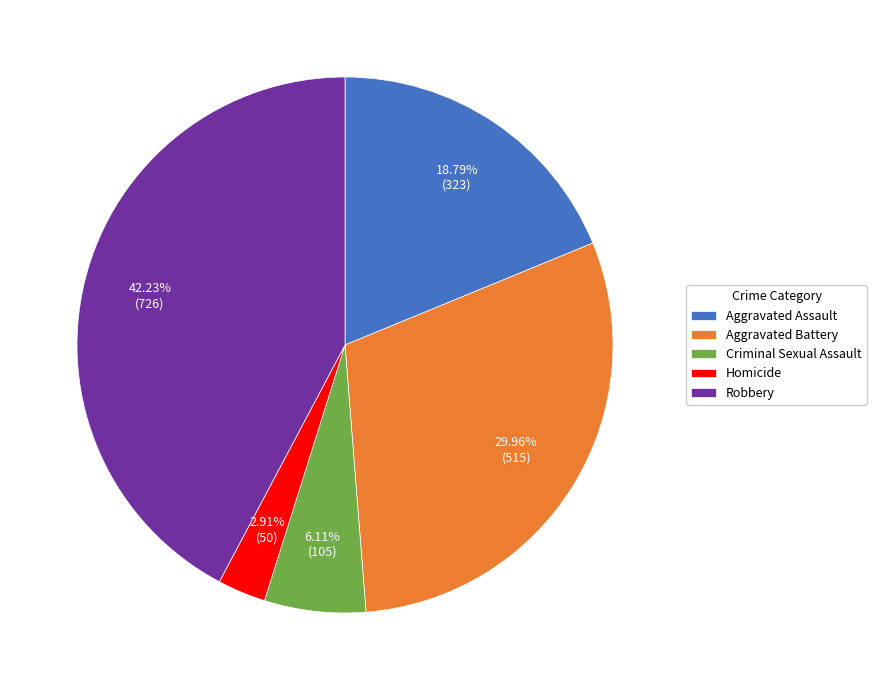

Rank the categories by value from lowest to highest.

Homicide, Criminal Sexual Assault, Aggravated Assault, Aggravated Battery, Robbery